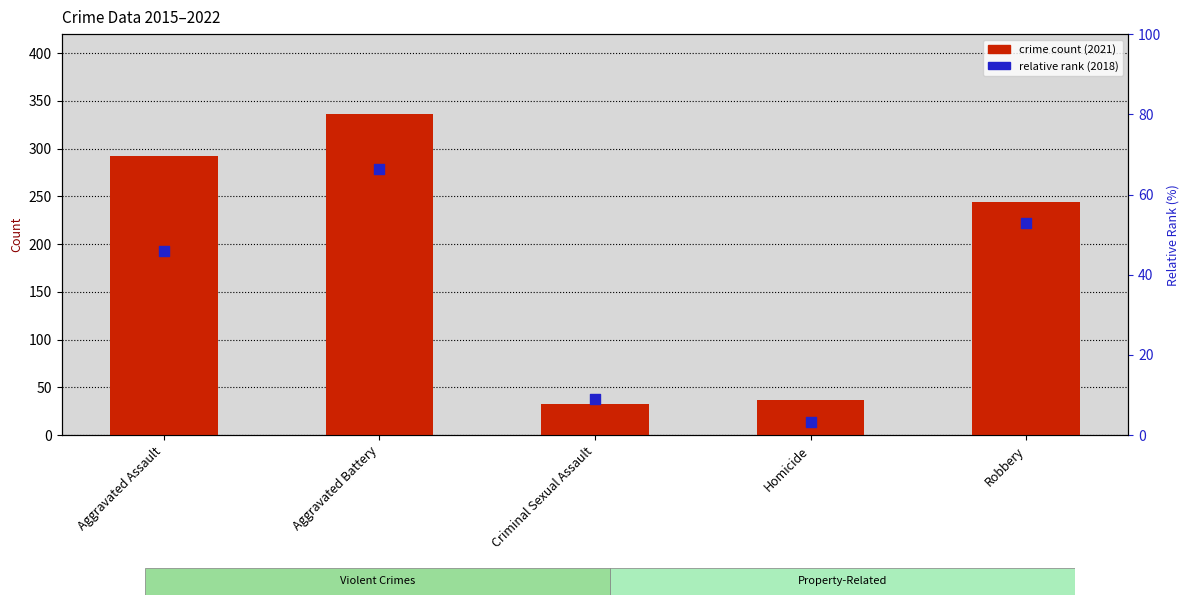

Which series reaches the minimum Y coordinate?

relative rank